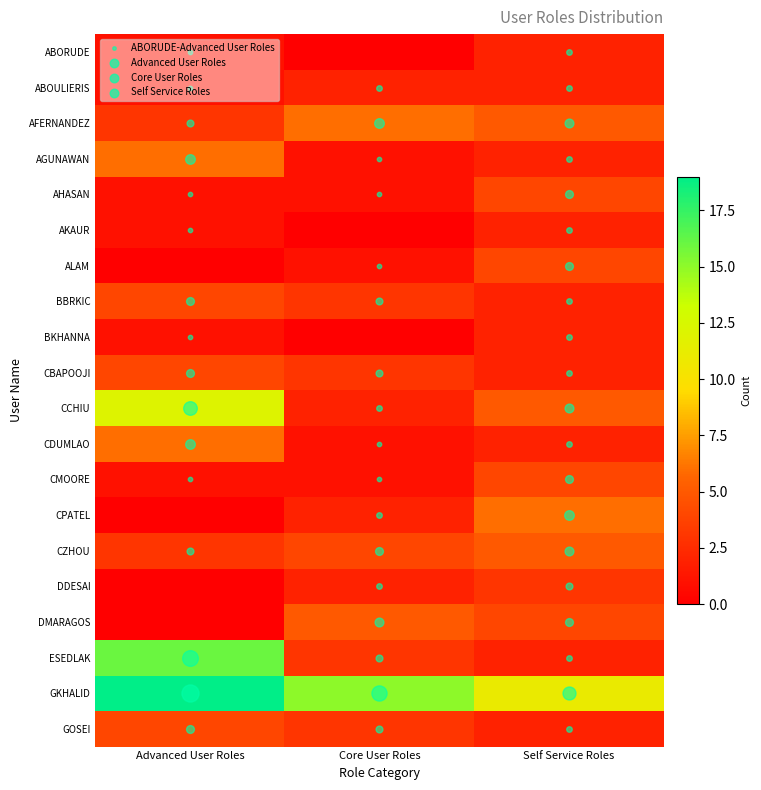

Which category has the lowest value across all series?

Core User Roles